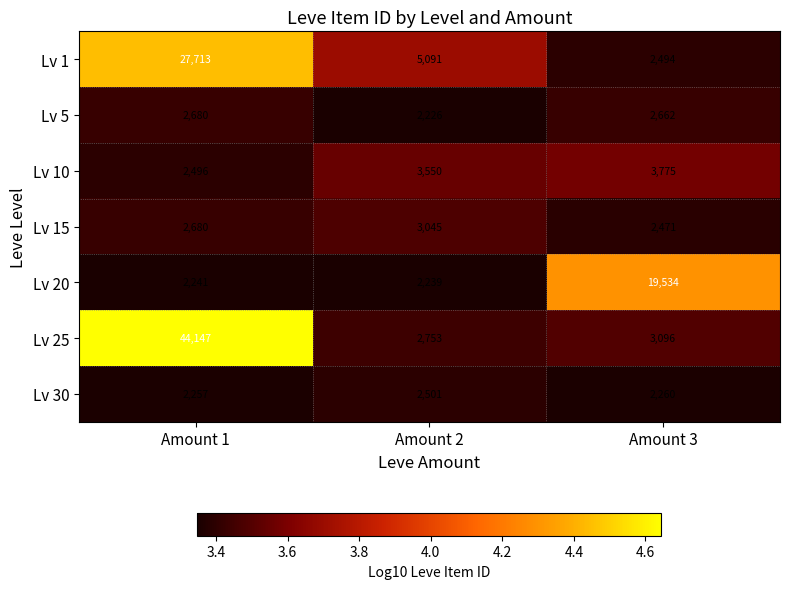

Which category has the lowest value across all series?

Amount 2